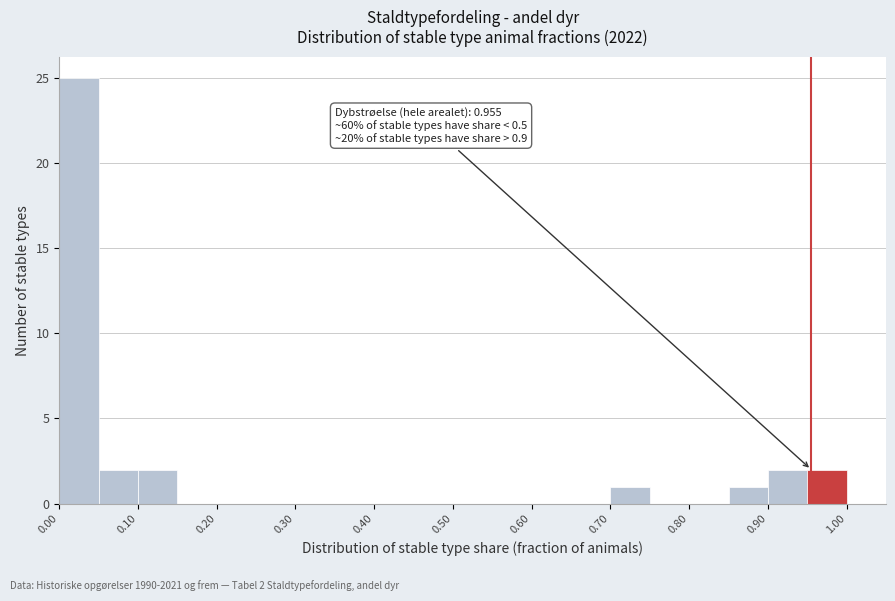

Which range on the x-axis has the tallest bar?

0.00 to 0.05